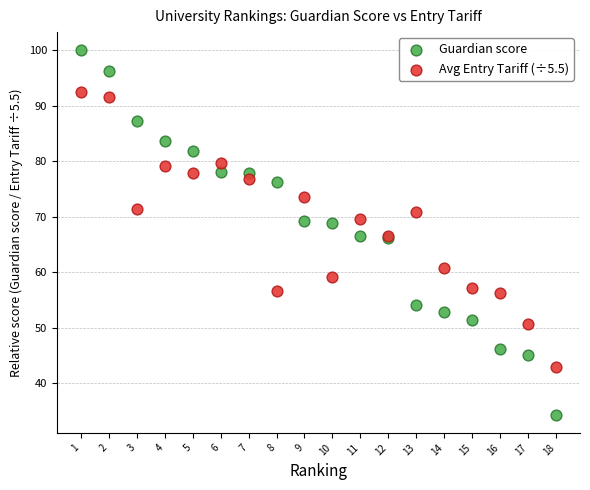

Which series contains the highest Y value?

Guardian score